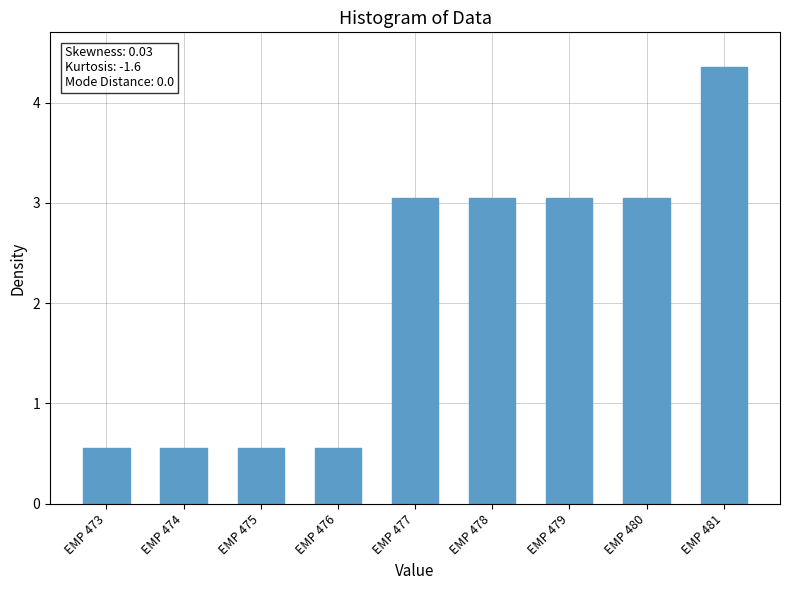

What is the minimum value shown in the chart?

0.6